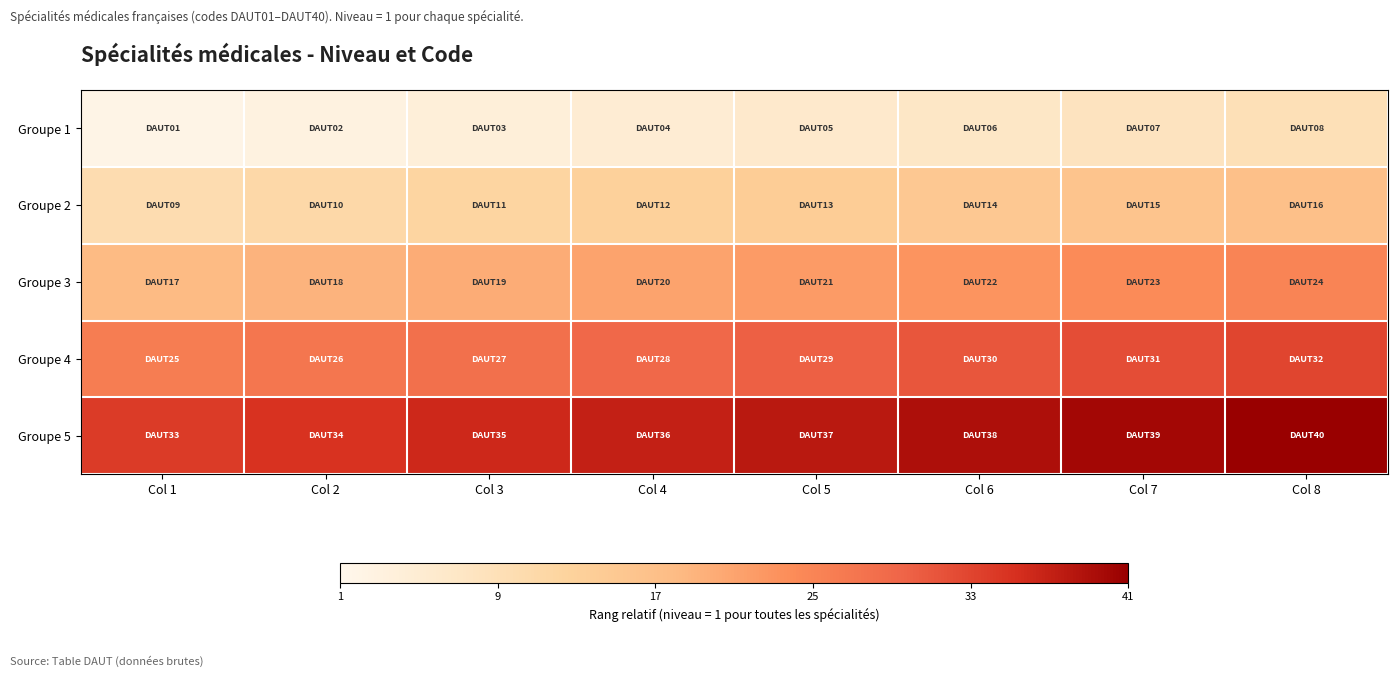

Reading left to right, list all the values displayed in this chart.

Groupe 1: Col 1=0.0	Col 2=0.1	Col 3=0.1	Col 4=0.1	Col 5=0.1	Col 6=0.1	Col 7=0.2	Col 8=0.2
Groupe 2: Col 1=0.2	Col 2=0.2	Col 3=0.3	Col 4=0.3	Col 5=0.3	Col 6=0.3	Col 7=0.4	Col 8=0.4
Groupe 3: Col 1=0.4	Col 2=0.5	Col 3=0.5	Col 4=0.5	Col 5=0.5	Col 6=0.6	Col 7=0.6	Col 8=0.6
Groupe 4: Col 1=0.6	Col 2=0.7	Col 3=0.7	Col 4=0.7	Col 5=0.7	Col 6=0.8	Col 7=0.8	Col 8=0.8
Groupe 5: Col 1=0.8	Col 2=0.8	Col 3=0.9	Col 4=0.9	Col 5=0.9	Col 6=0.9	Col 7=1.0	Col 8=1.0